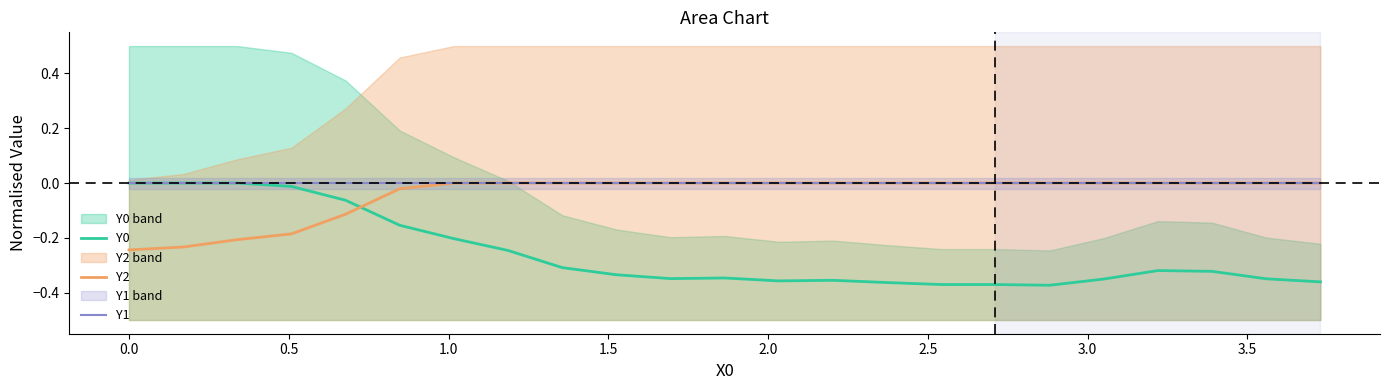

In Y0, how many points are lower than both neighbors (excluding endpoints)?

4